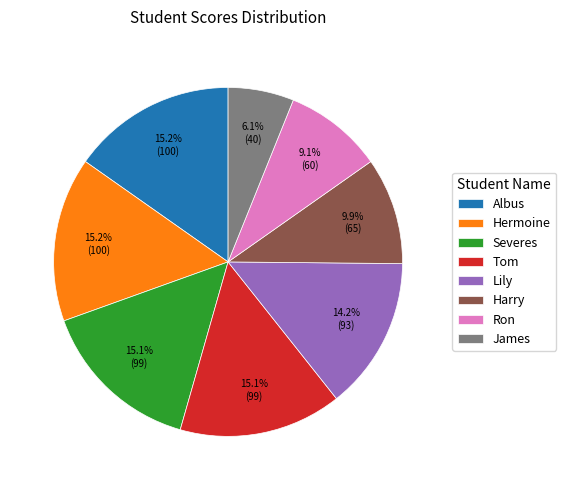

What portion of the pie excludes Lily?

85.8%